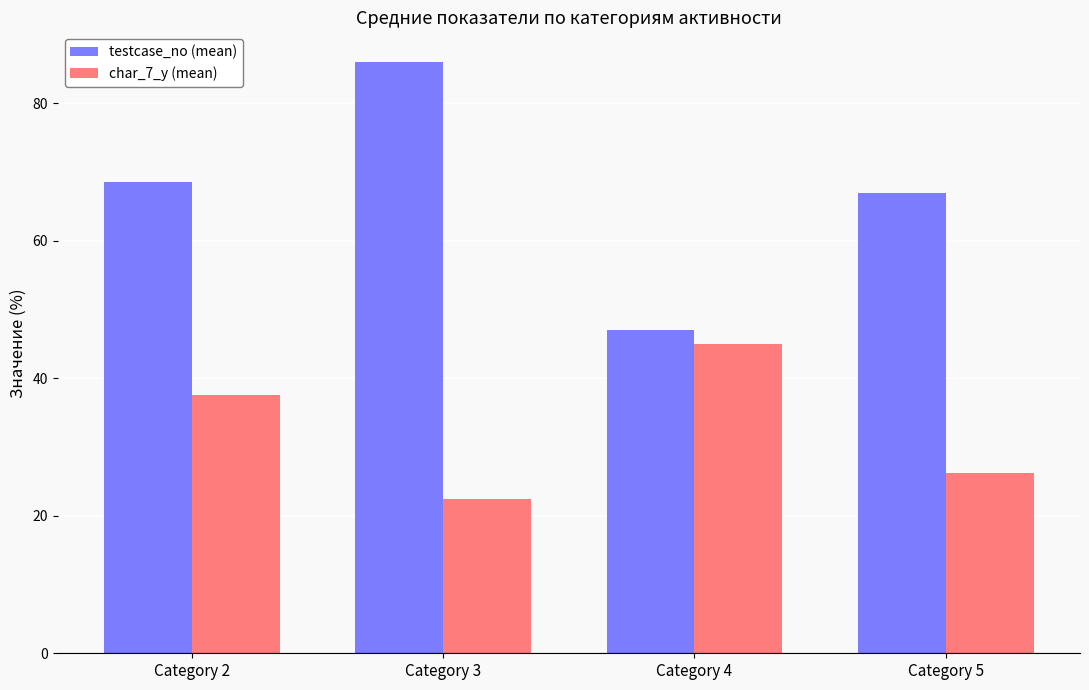

What is the difference between the second highest and minimum values in the testcase_no (mean) series?

21.5